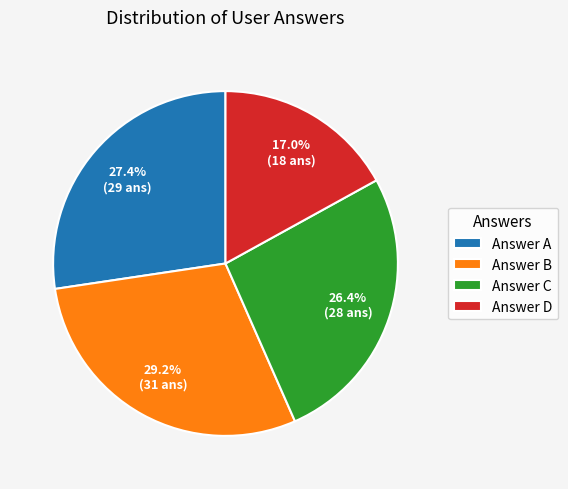

What percentage do Answer A and Answer C together represent?

53.8%